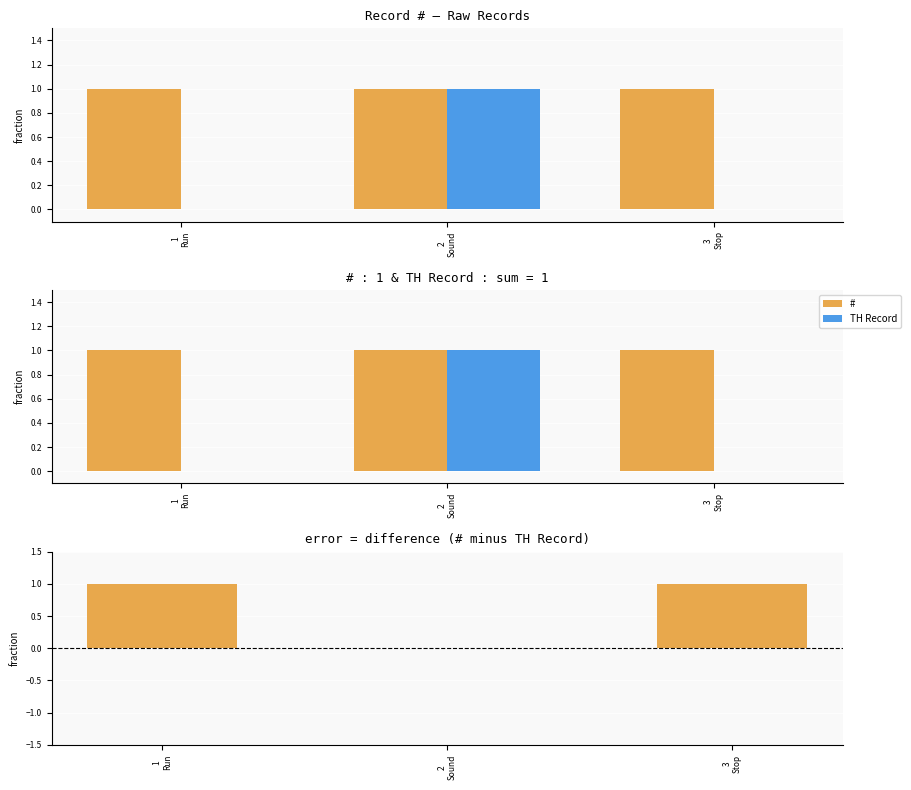

At how many categories does at least one series exceed 0?

3